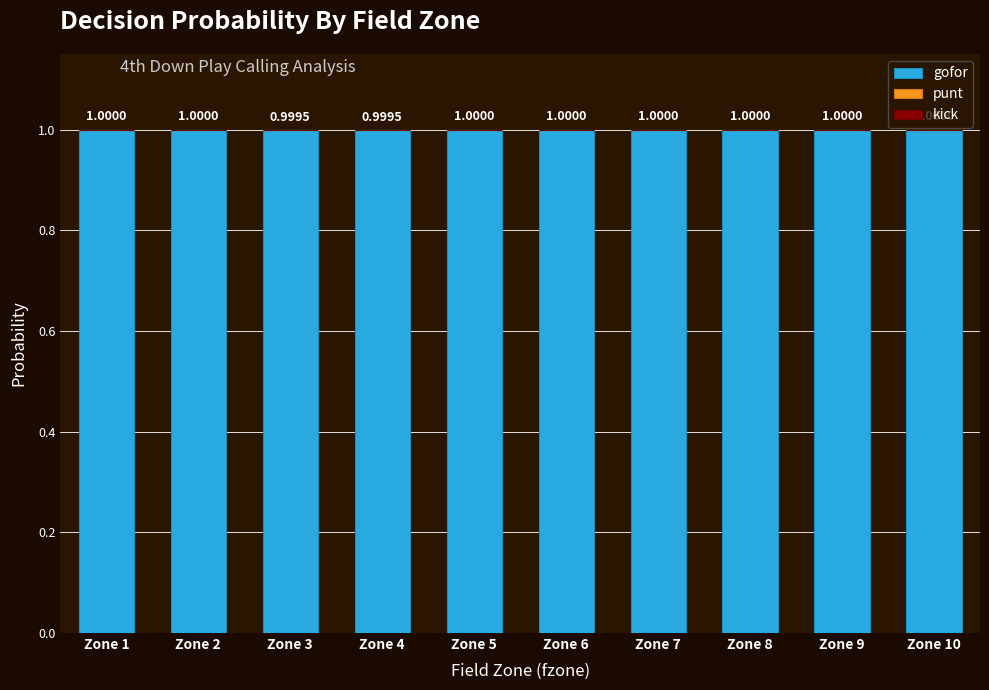

What is the total value across all series at Zone 2?

1.0